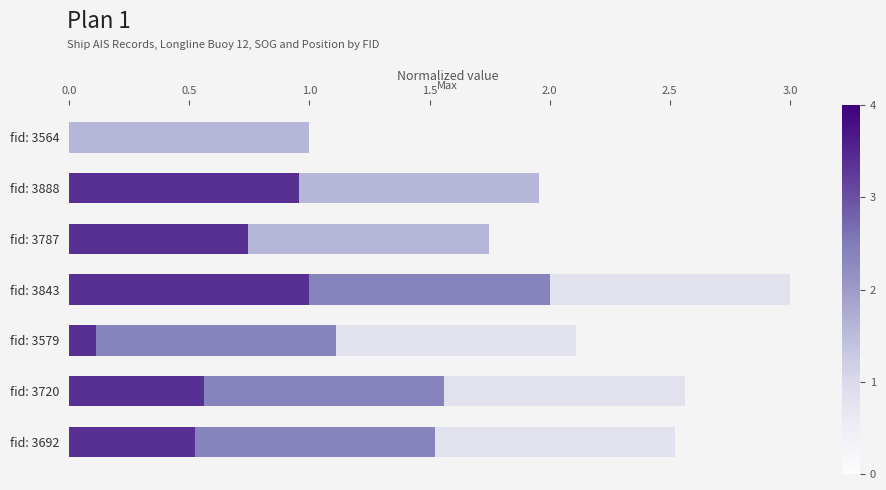

At which category is the sum across all series the highest?

fid: 3843